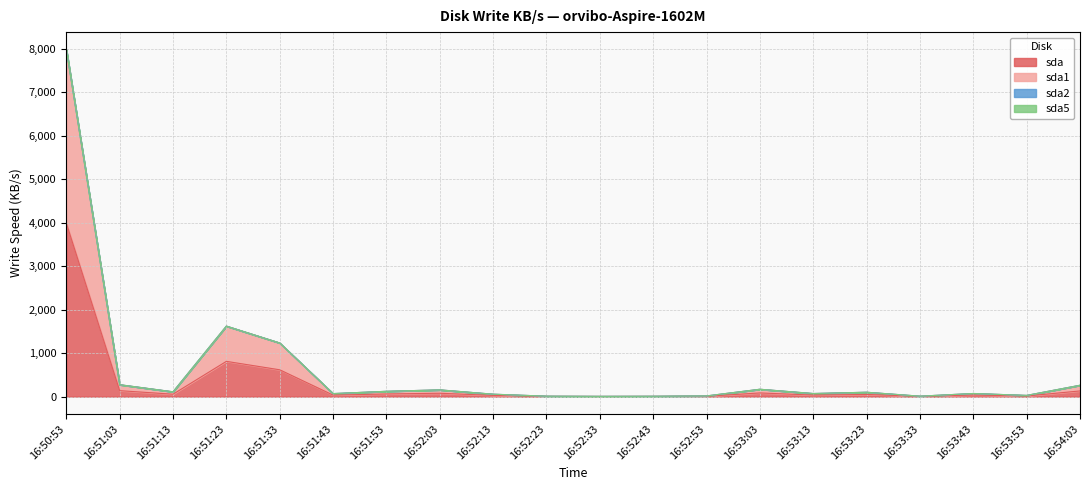

True or false: sda1 and sda intersect in this chart.

False